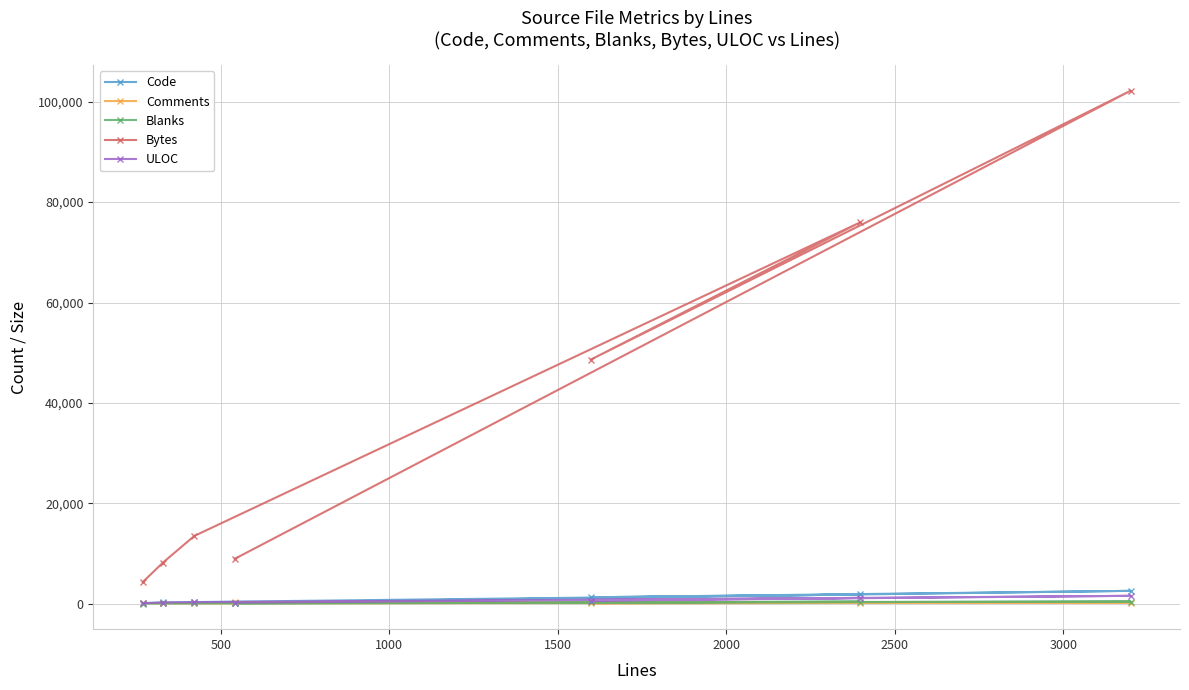

What is the greatest value displayed?

102197